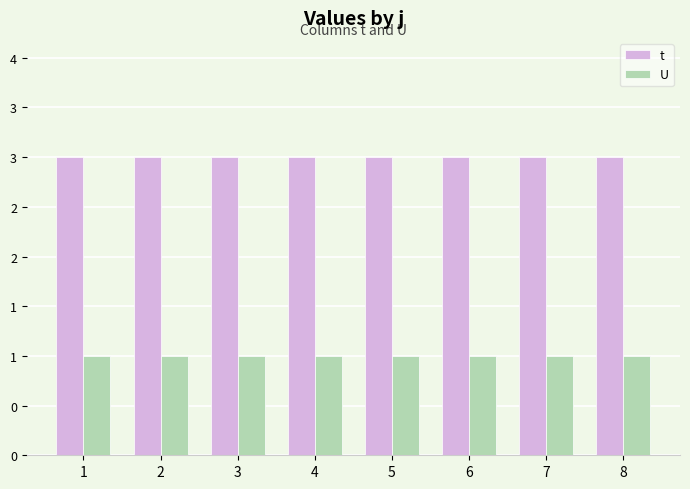

What are all the series names shown in the legend?

t, U